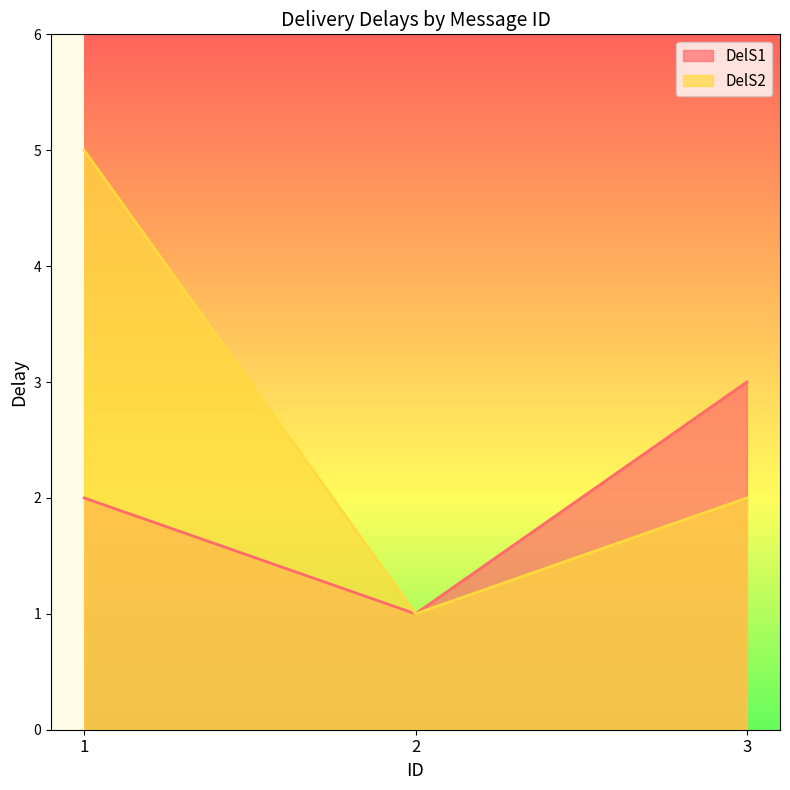

Count the DelS1 values in the range 1 to 3.

3